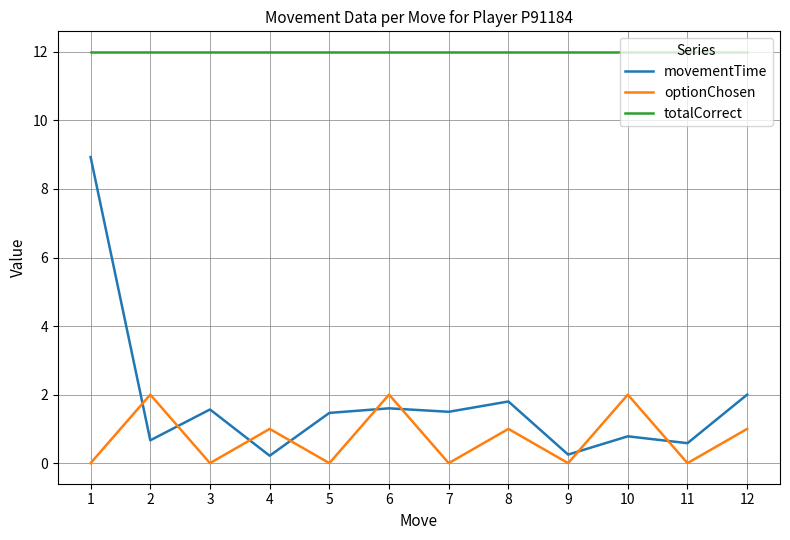

List the series in order of their peak value, highest first.

totalCorrect, movementTime, optionChosen